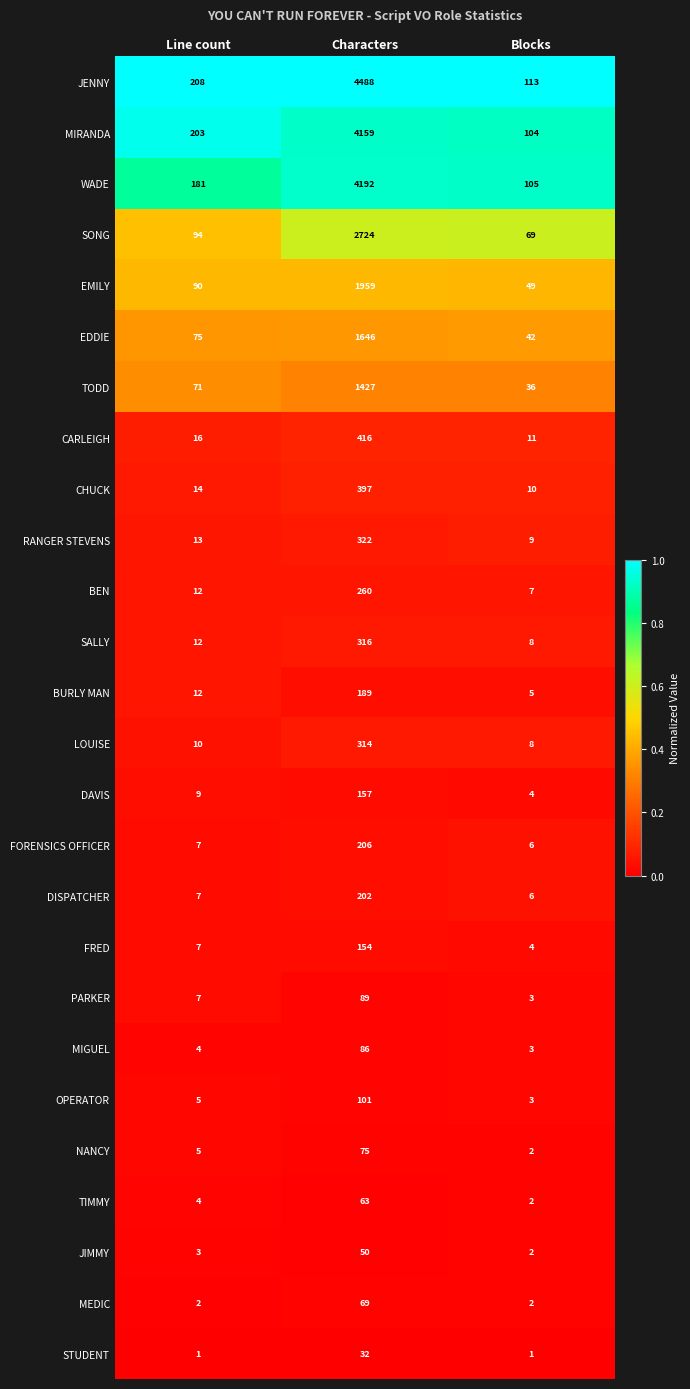

Is the value of JENNY at Characters greater than the value of EDDIE at Blocks?

Yes